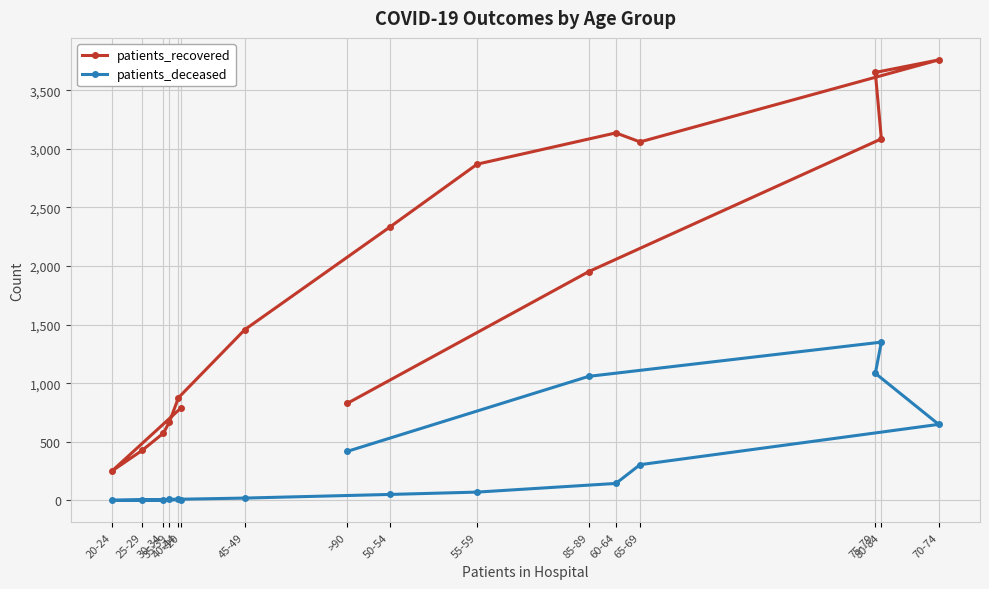

What is the sum of all patients_deceased values?

5173